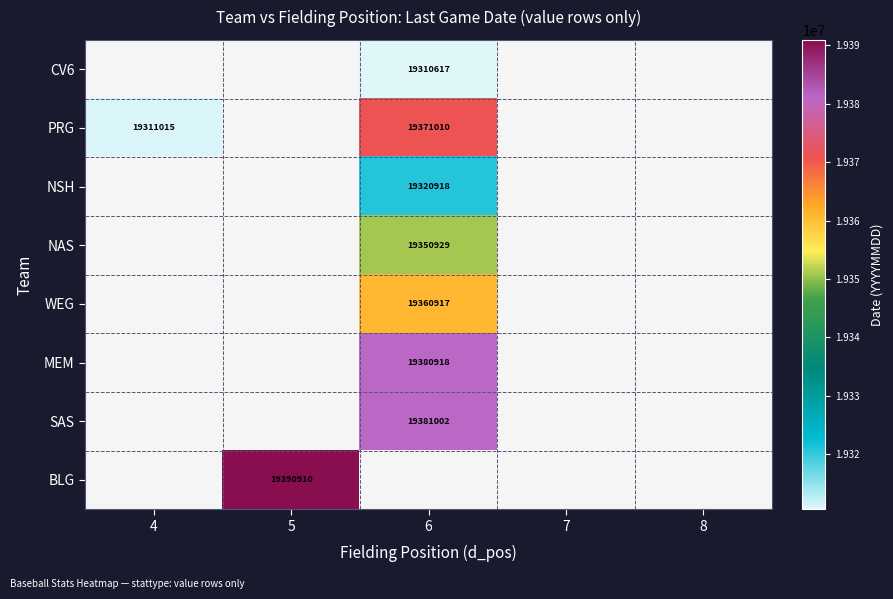

What is the sum of the PRG values at 4 and 6?

38682025